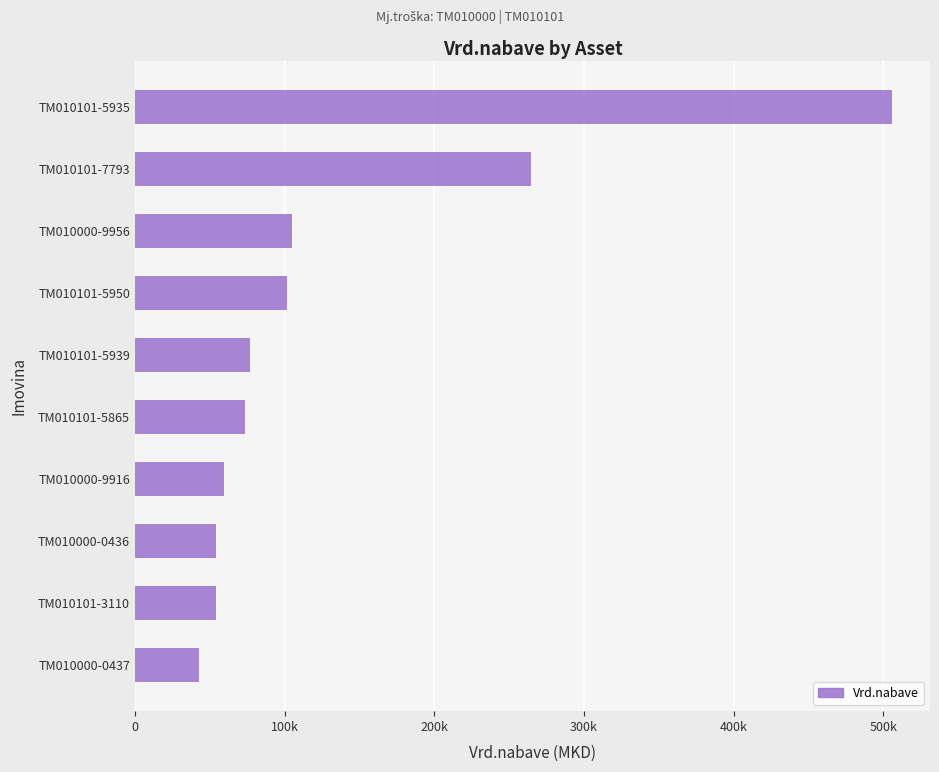

What is the average value?

133877.8